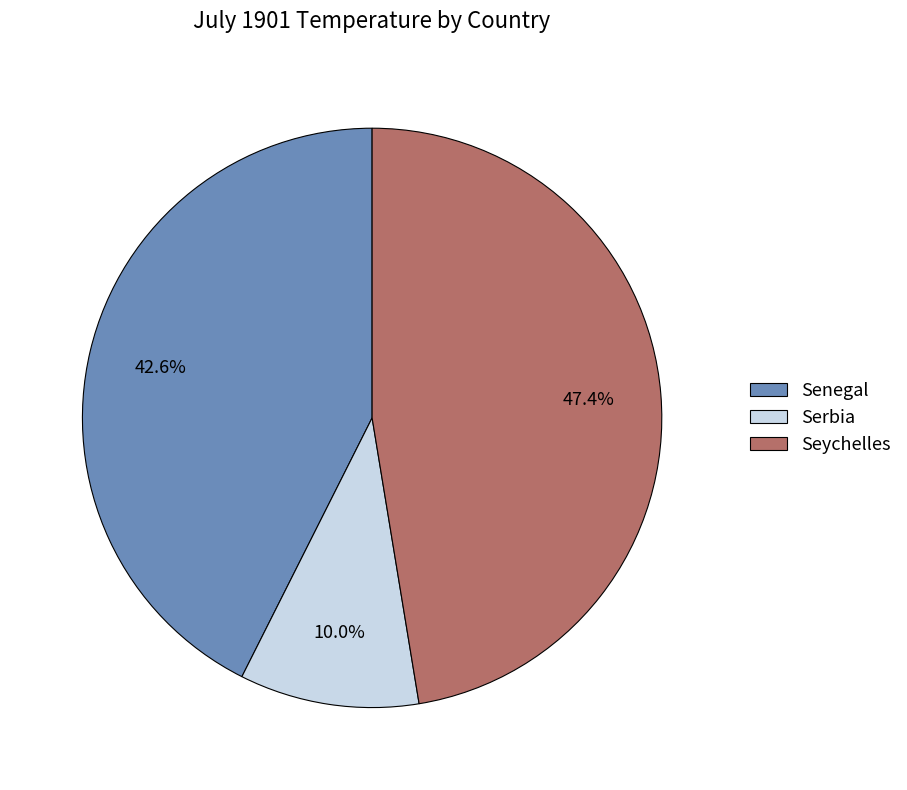

Which slice is the smallest?

Serbia